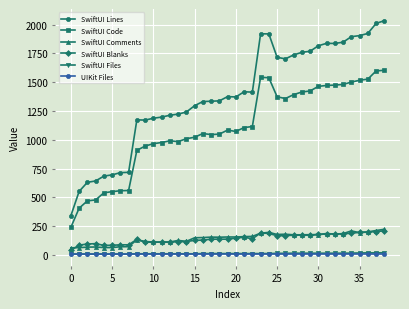

At how many categories does at least one series exceed 818?

31